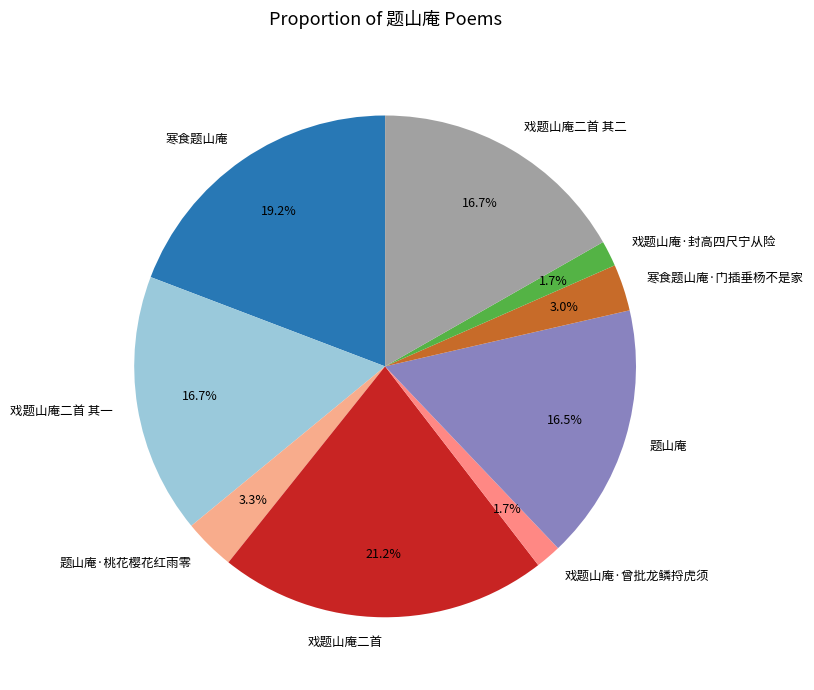

Which slice is the largest?

戏题山庵二首